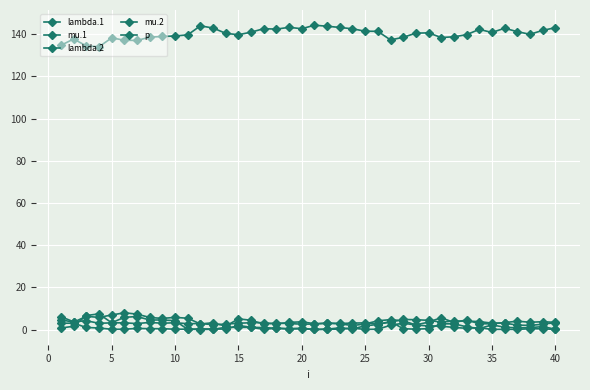

What is the difference between the maximum and second lowest values in the mu.1 series?

3.0